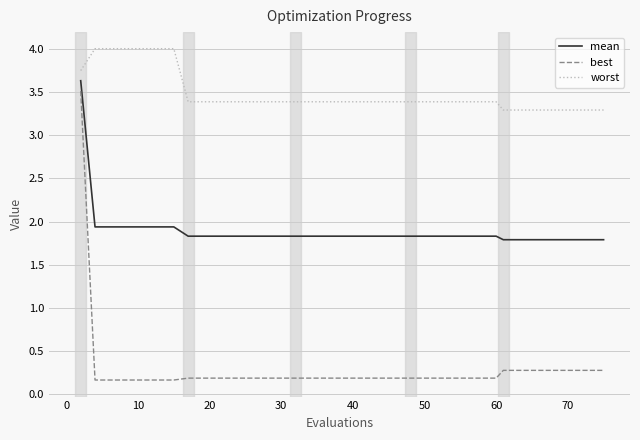

Which series has the largest total across all categories?

worst